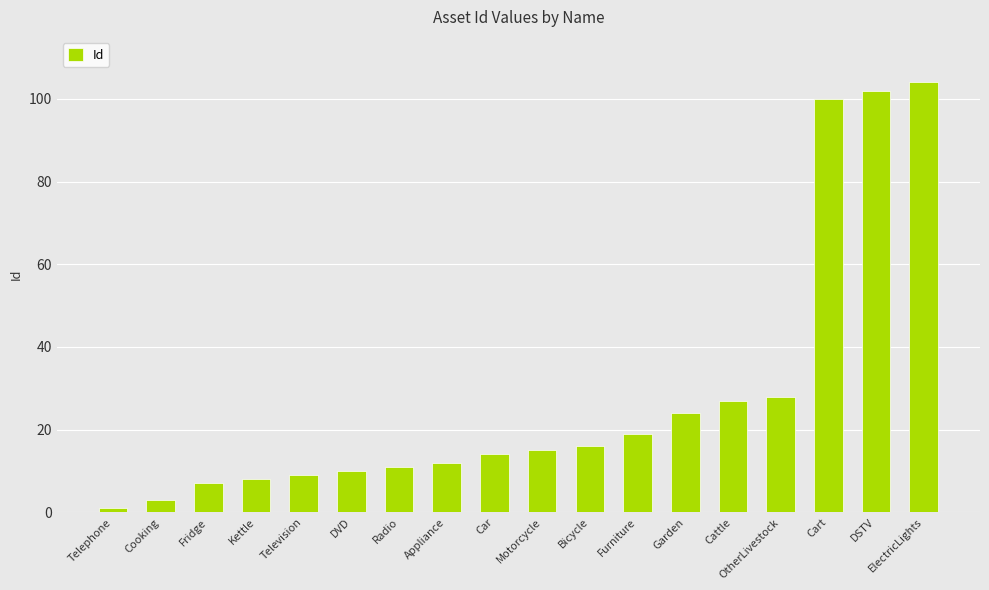

Between Radio and Garden, which is larger?

Garden